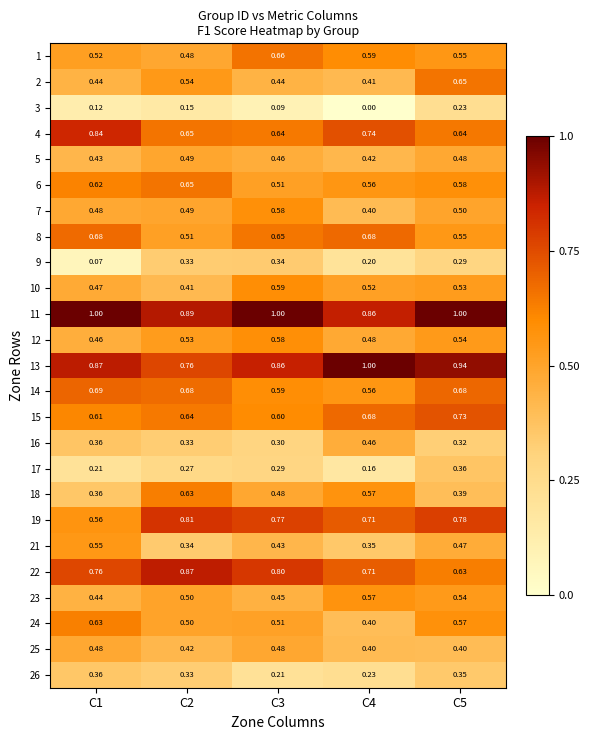

Reading left to right, what are all the values shown in this chart?

1: C1=0.5	C2=0.5	C3=0.7	C4=0.6	C5=0.6
2: C1=0.4	C2=0.5	C3=0.4	C4=0.4	C5=0.7
3: C1=0.1	C2=0.1	C3=0.1	C4=0.0	C5=0.2
4: C1=0.8	C2=0.7	C3=0.6	C4=0.7	C5=0.6
5: C1=0.4	C2=0.5	C3=0.5	C4=0.4	C5=0.5
6: C1=0.6	C2=0.7	C3=0.5	C4=0.6	C5=0.6
7: C1=0.5	C2=0.5	C3=0.6	C4=0.4	C5=0.5
8: C1=0.7	C2=0.5	C3=0.7	C4=0.7	C5=0.6
9: C1=0.1	C2=0.3	C3=0.3	C4=0.2	C5=0.3
10: C1=0.5	C2=0.4	C3=0.6	C4=0.5	C5=0.5
11: C1=1.0	C2=0.9	C3=1.0	C4=0.9	C5=1.0
12: C1=0.5	C2=0.5	C3=0.6	C4=0.5	C5=0.5
13: C1=0.9	C2=0.8	C3=0.9	C4=1.0	C5=0.9
14: C1=0.7	C2=0.7	C3=0.6	C4=0.6	C5=0.7
15: C1=0.6	C2=0.6	C3=0.6	C4=0.7	C5=0.7
16: C1=0.4	C2=0.3	C3=0.3	C4=0.5	C5=0.3
17: C1=0.2	C2=0.3	C3=0.3	C4=0.2	C5=0.4
18: C1=0.4	C2=0.6	C3=0.5	C4=0.6	C5=0.4
19: C1=0.6	C2=0.8	C3=0.8	C4=0.7	C5=0.8
21: C1=0.6	C2=0.3	C3=0.4	C4=0.3	C5=0.5
22: C1=0.8	C2=0.9	C3=0.8	C4=0.7	C5=0.6
23: C1=0.4	C2=0.5	C3=0.5	C4=0.6	C5=0.5
24: C1=0.6	C2=0.5	C3=0.5	C4=0.4	C5=0.6
25: C1=0.5	C2=0.4	C3=0.5	C4=0.4	C5=0.4
26: C1=0.4	C2=0.3	C3=0.2	C4=0.2	C5=0.3